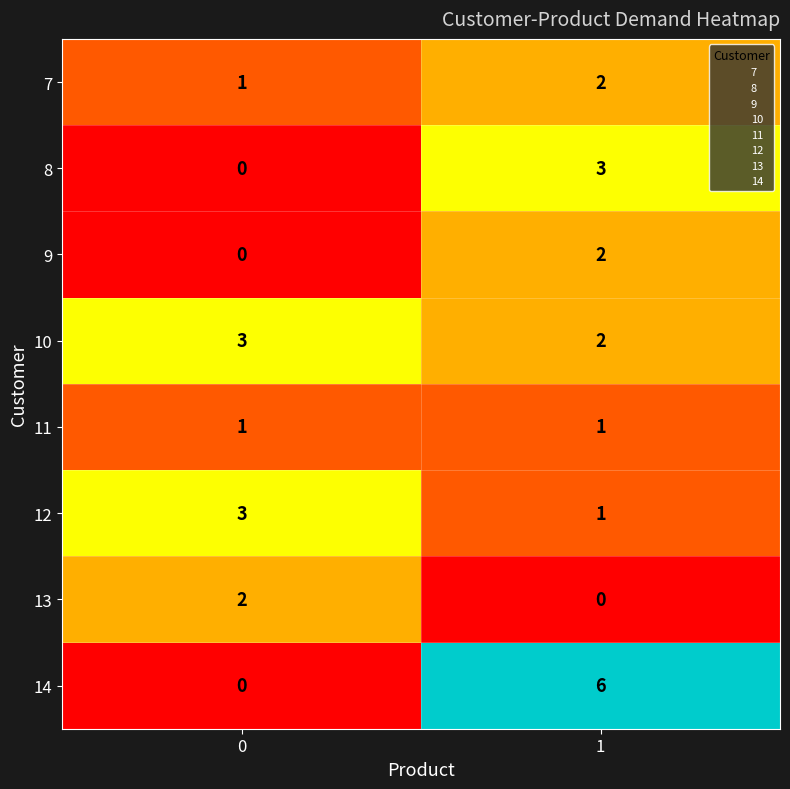

What is the difference between the 8 values at 0 and 1?

3